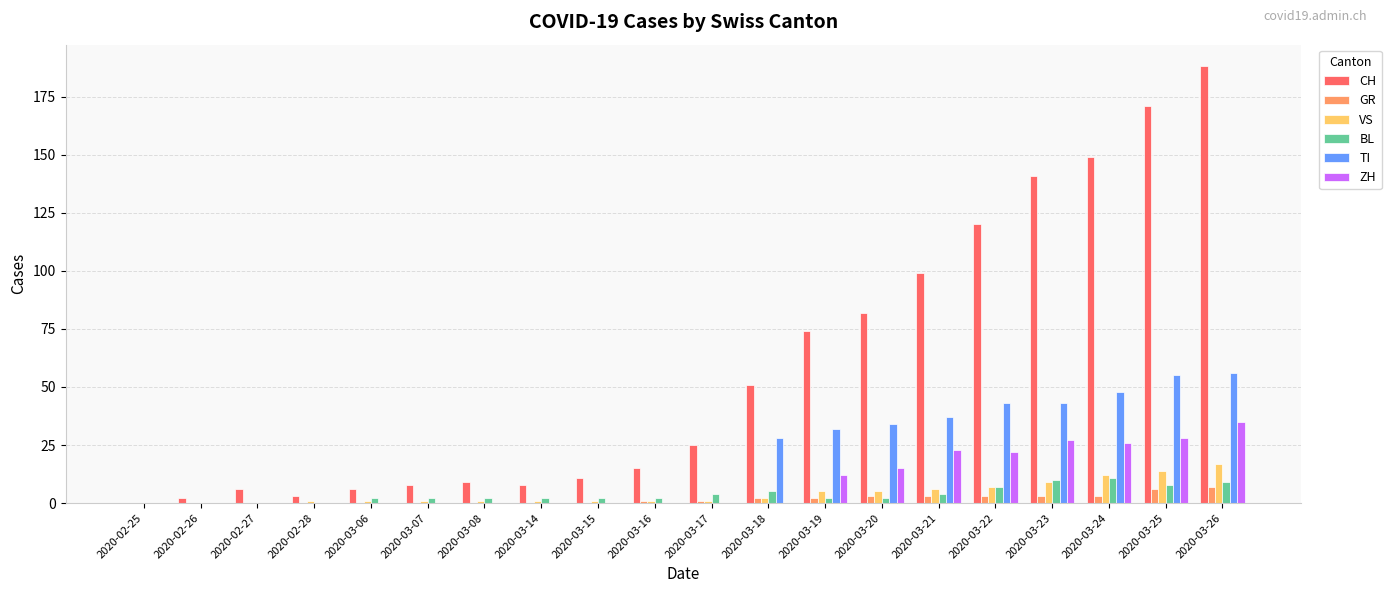

What is the sum of all GR values?

34